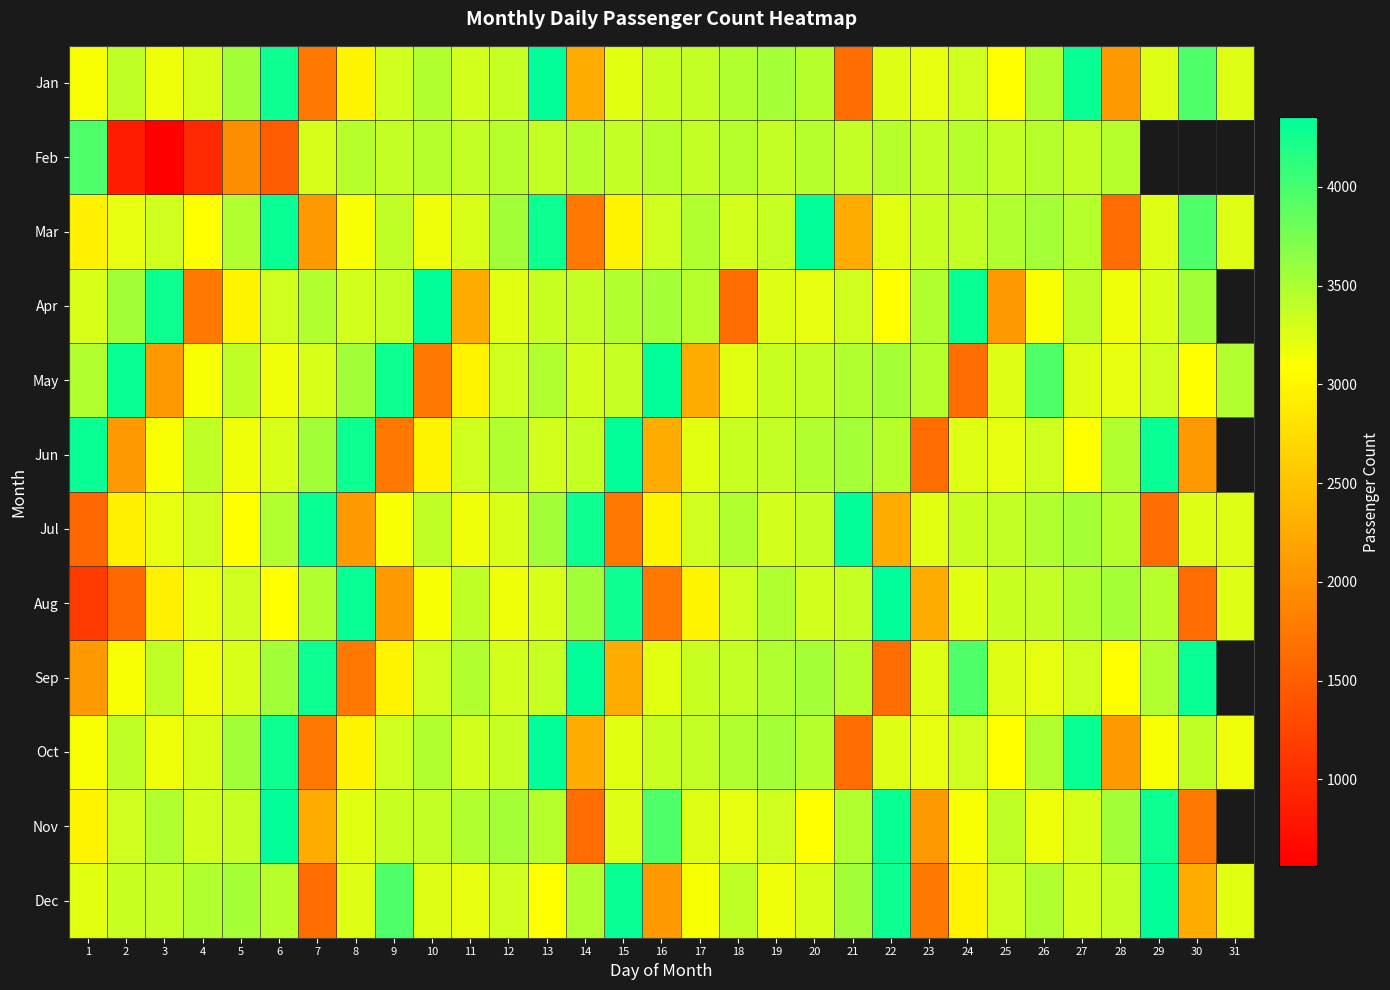

Which has a higher value, 9 or 12?

12